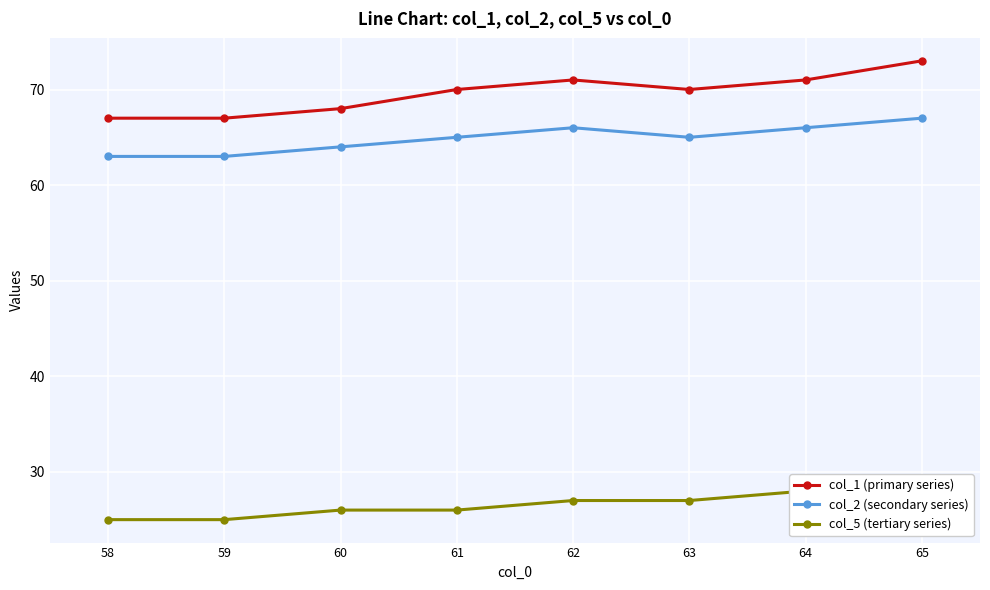

True or false: col_1 (primary series) has more than 1 interior local peaks.

False